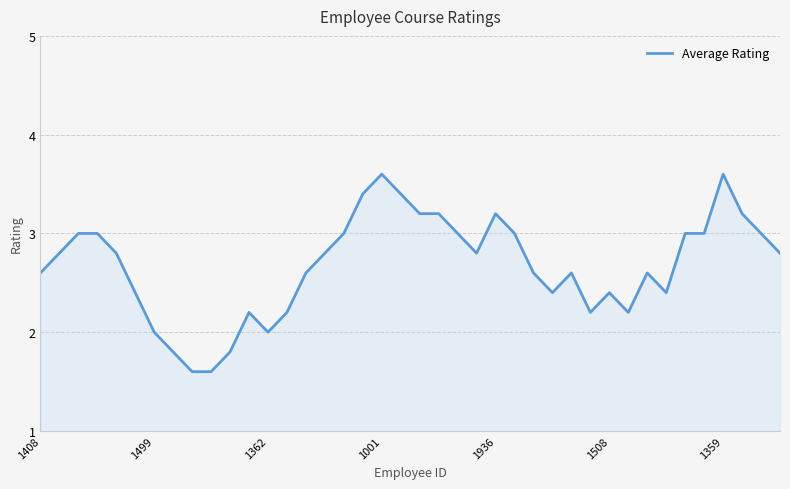

What is the difference between the maximum and minimum values?

2.0